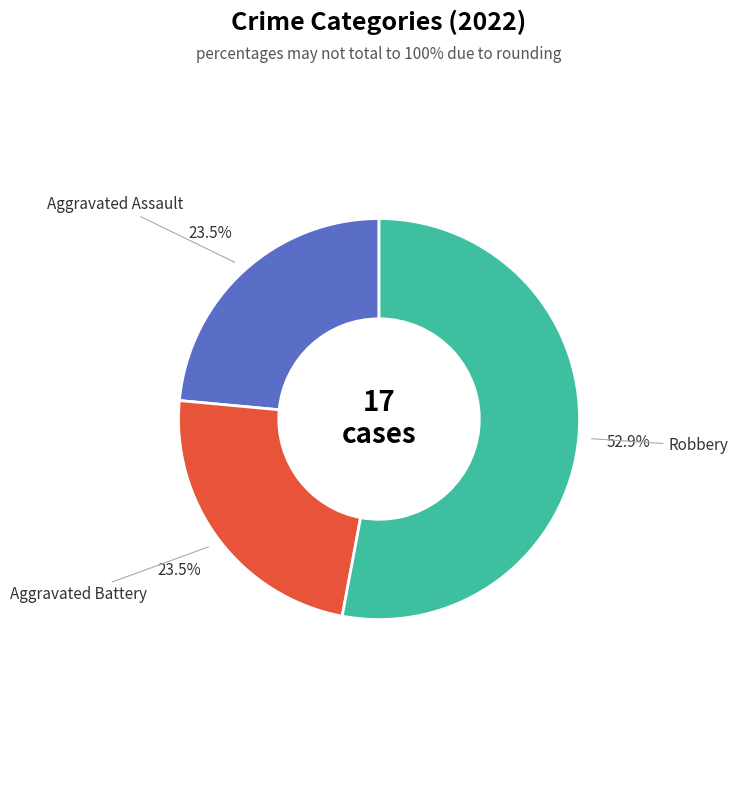

Count the number of slices in the pie.

3